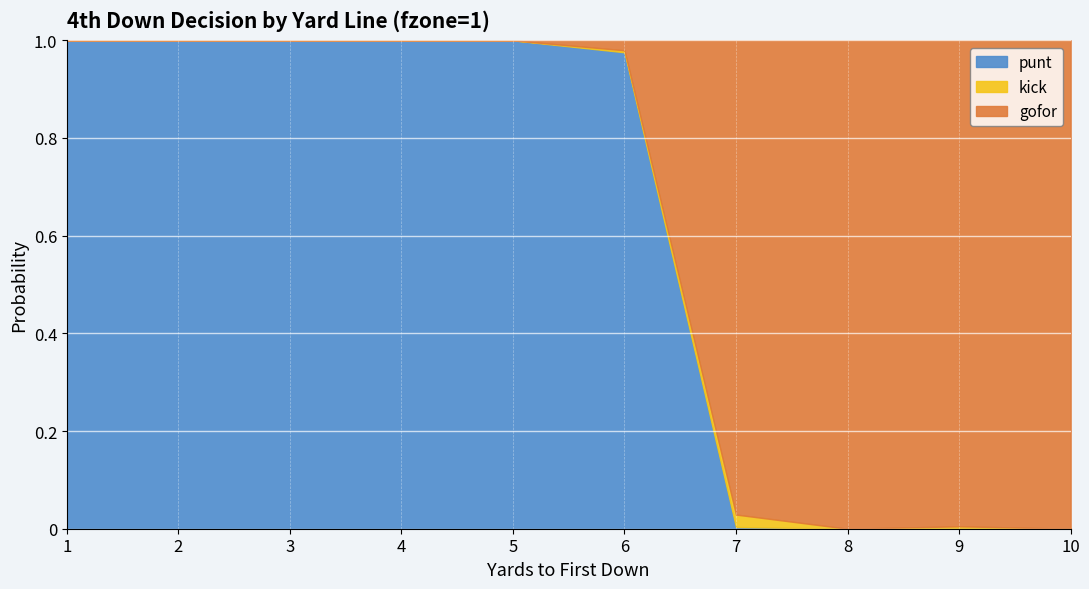

What are all the series names shown in the legend?

punt, kick, gofor